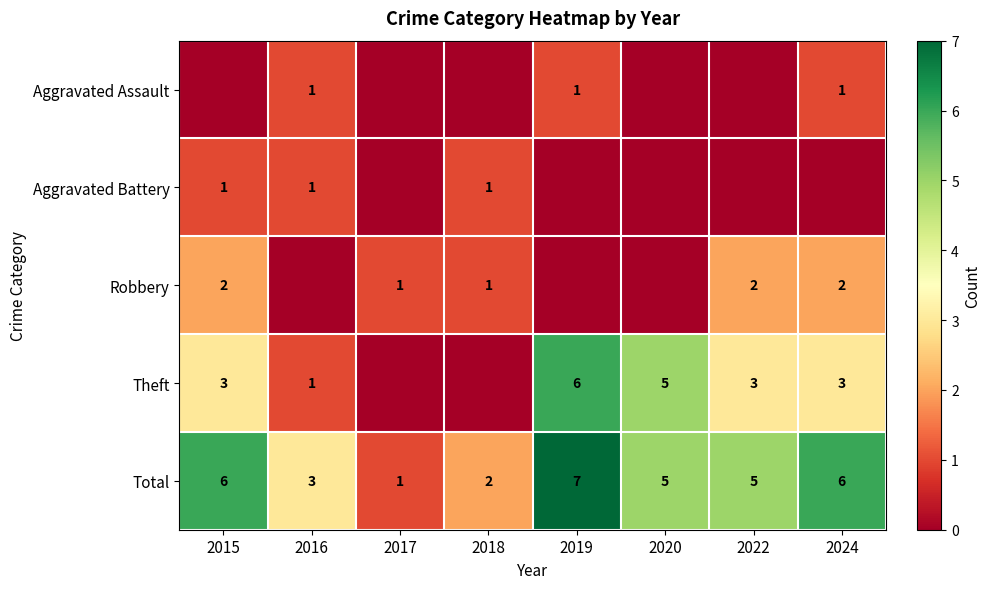

What is the approximate value of Total at 2020?

5